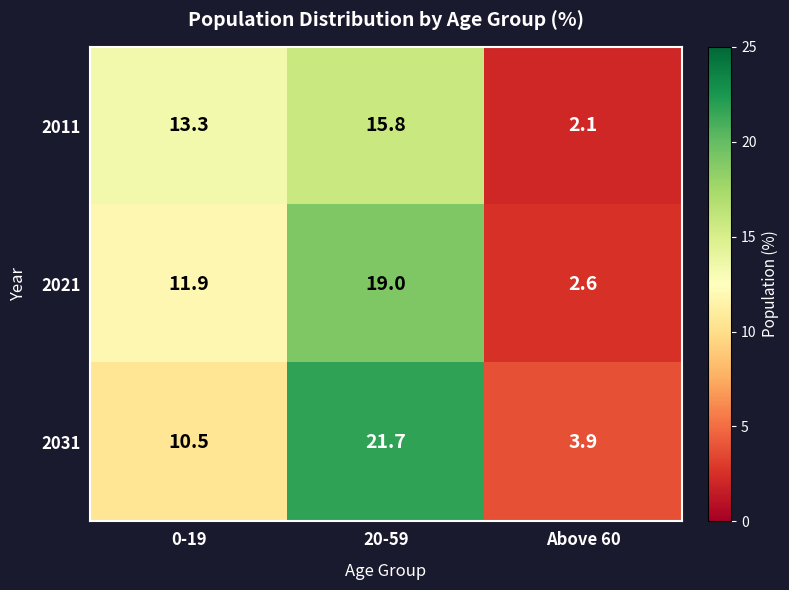

Reading left to right, what are all the values shown in this chart?

2011: 13.3	15.8	2.1
2021: 11.9	19.0	2.6
2031: 10.5	21.7	3.9